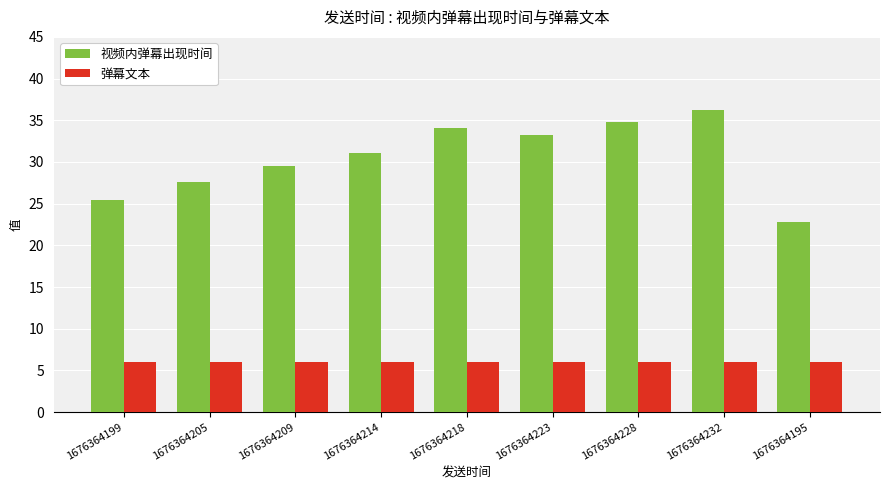

List the labels in order of 视频内弹幕出现时间 value, smallest first.

1676364195, 1676364199, 1676364205, 1676364209, 1676364214, 1676364223, 1676364218, 1676364228, 1676364232